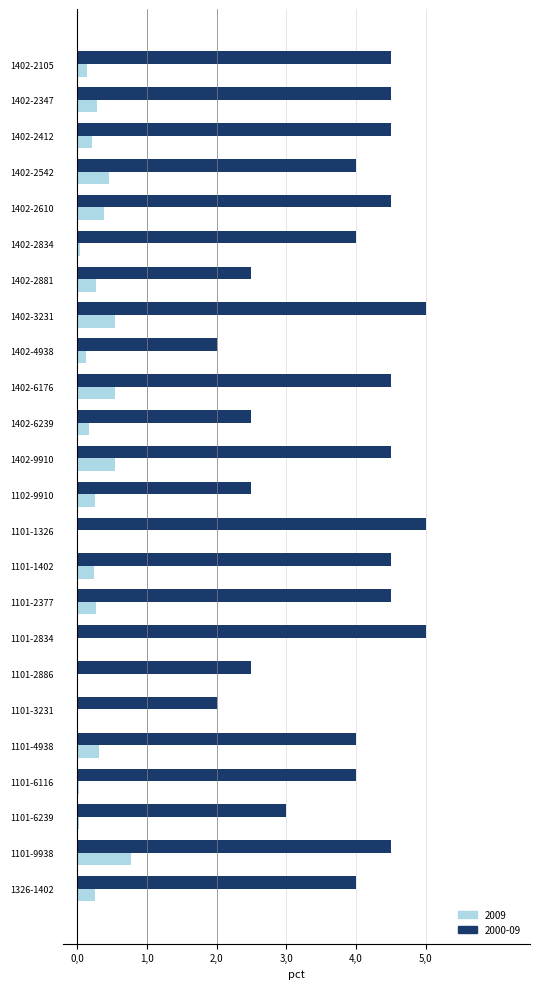

What are all the series names shown in the legend?

2009, 2000-09